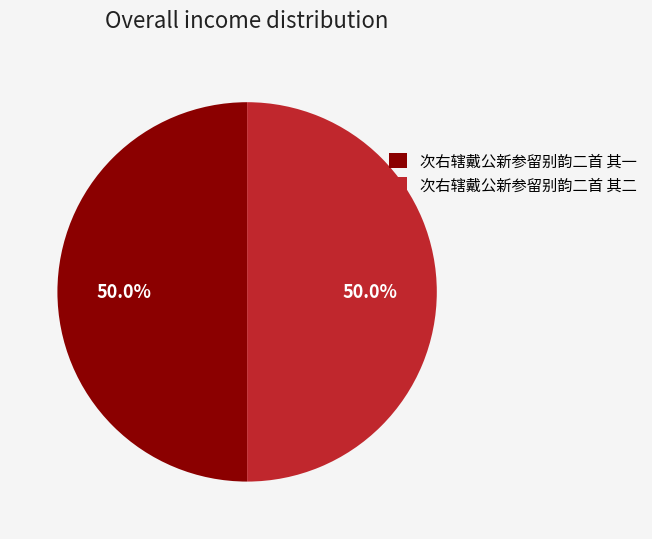

To the nearest percent, what is the combined percentage of 次右辖戴公新参留别韵二首 其一 and 次右辖戴公新参留别韵二首 其二?

100%